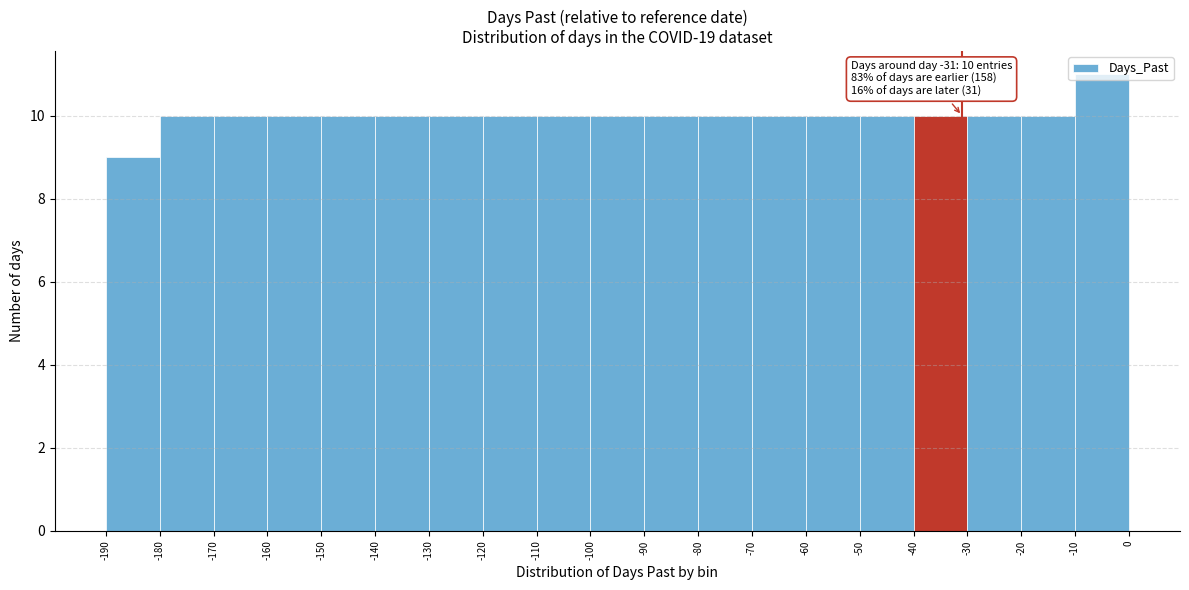

Over which range of the x-axis is the bar tallest?

-10 to 0